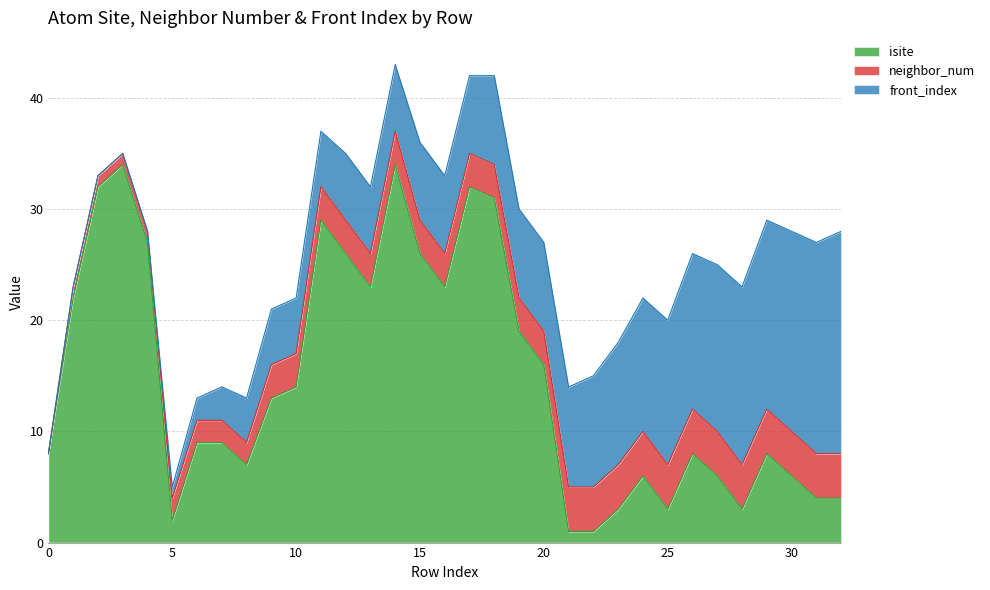

Does the chart display data point markers on the line(s)?

No